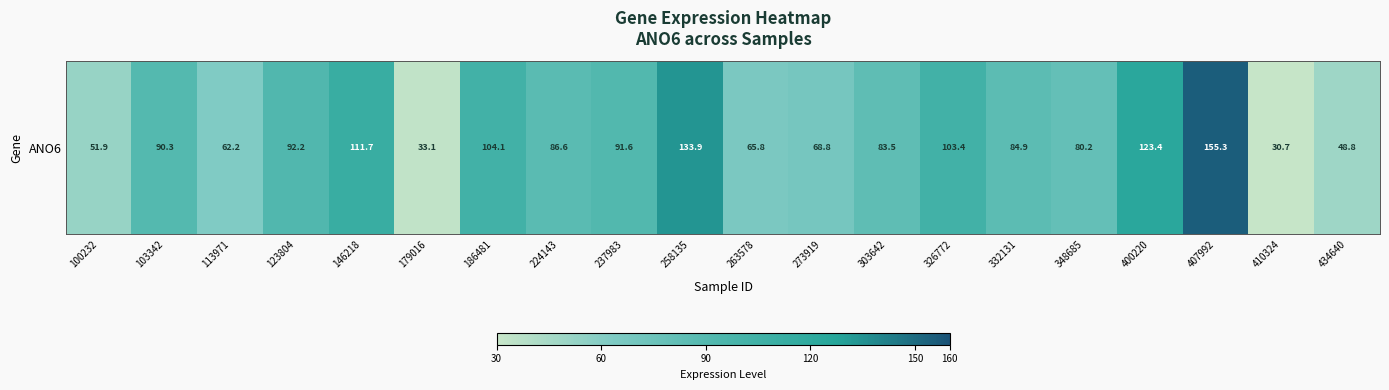

Reading left to right, transcribe all the data shown in this chart.

100232=51.9	103342=90.3	113971=62.2	123804=92.2	146218=111.7	179016=33.1	186481=104.1	224143=86.6	237983=91.6	258135=133.9	263578=65.8	273919=68.8	303642=83.5	326772=103.4	332131=84.9	348685=80.2	400220=123.4	407992=155.3	410324=30.7	434640=48.8